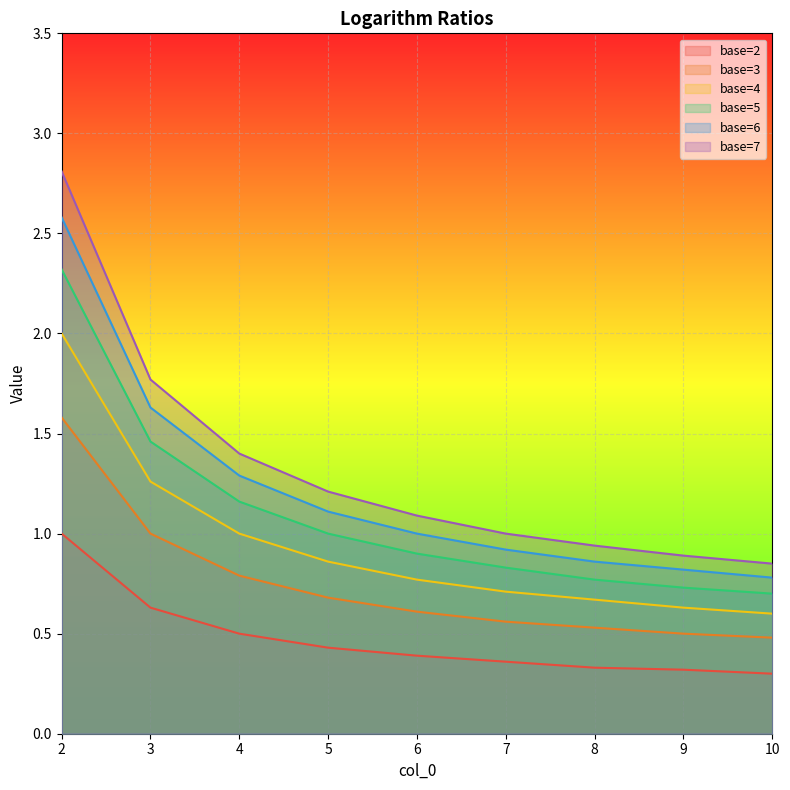

At which label does base=7 first exceed 1?

2